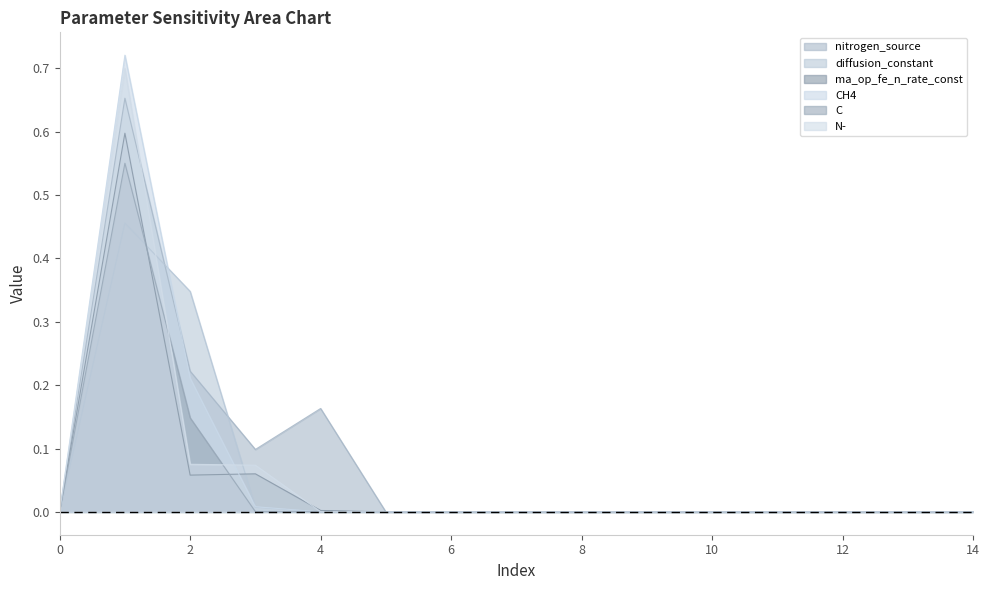

Which has a higher value, 4 or 2?

2